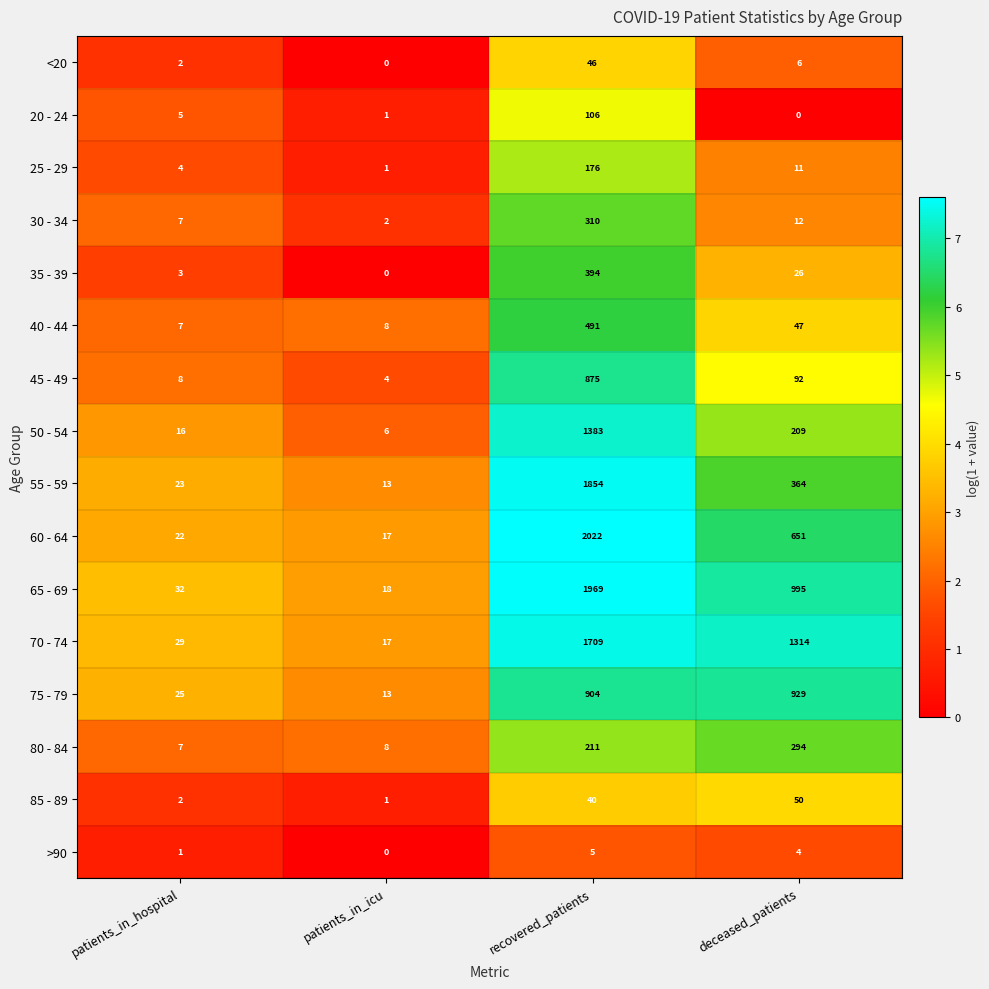

What is the total value across all series at patients_in_icu?

109